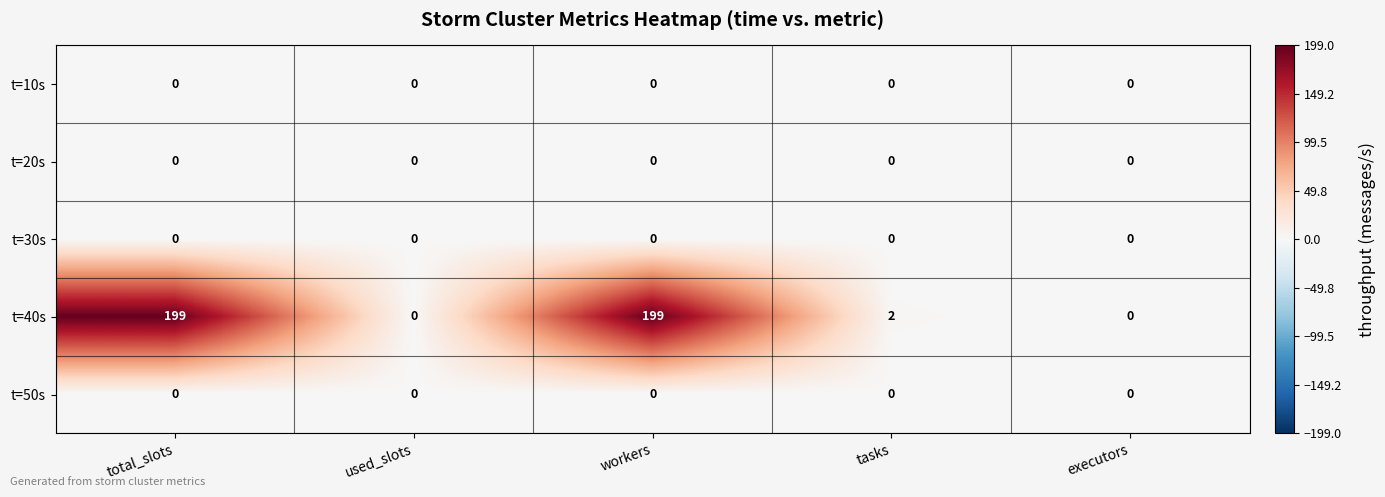

Which series has the largest total across all categories?

t=40s